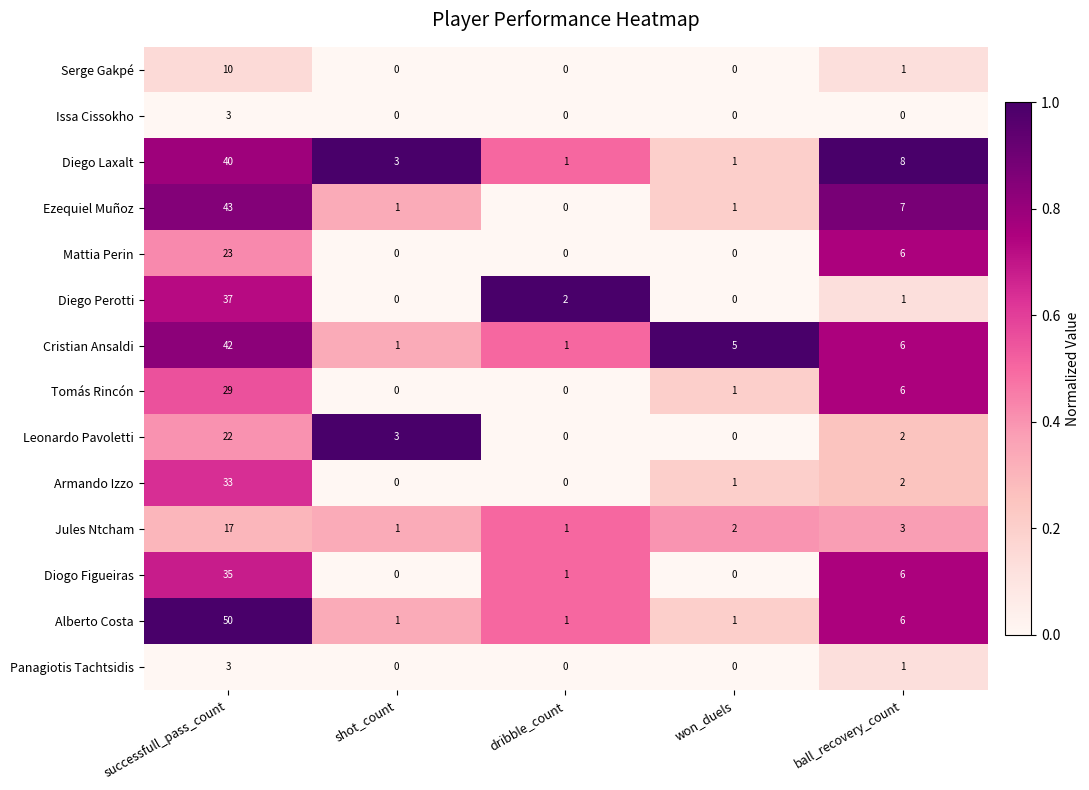

Which series changed the most between successfull_pass_count and dribble_count?

Alberto Costa